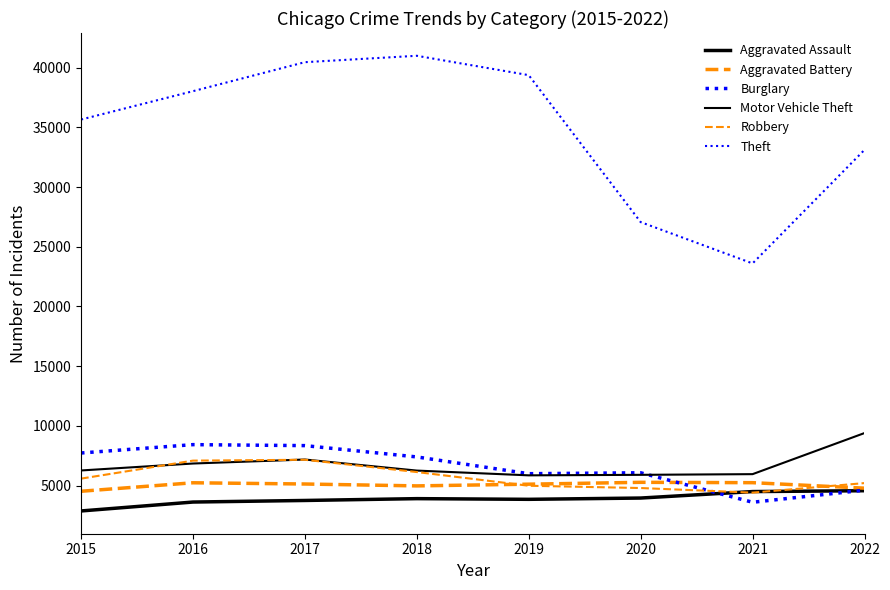

Where is Burglary nearest to the value 6013?

2019